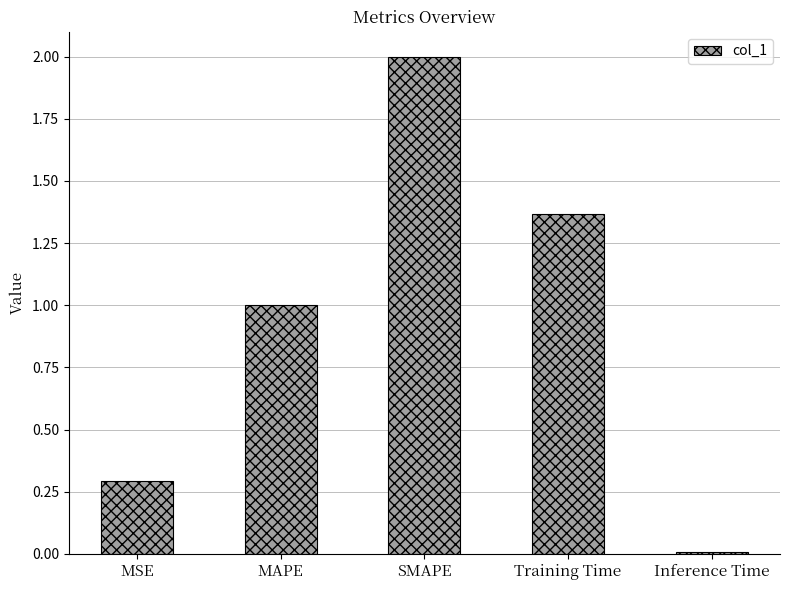

What is the change in value from MAPE to SMAPE?

+1.0